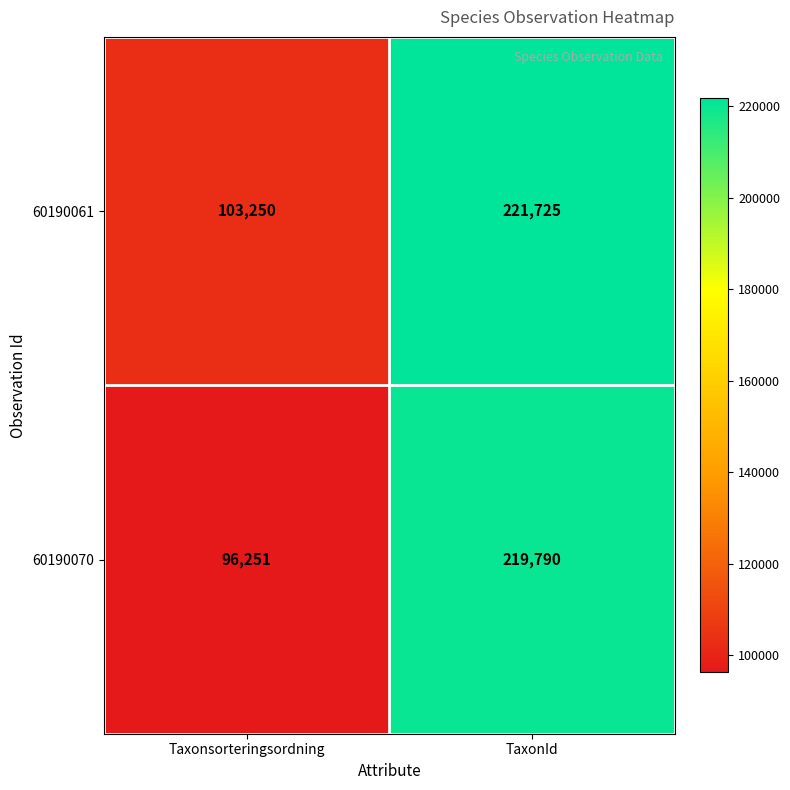

Which category has the lowest value in the 60190061 series?

Taxonsorteringsordning